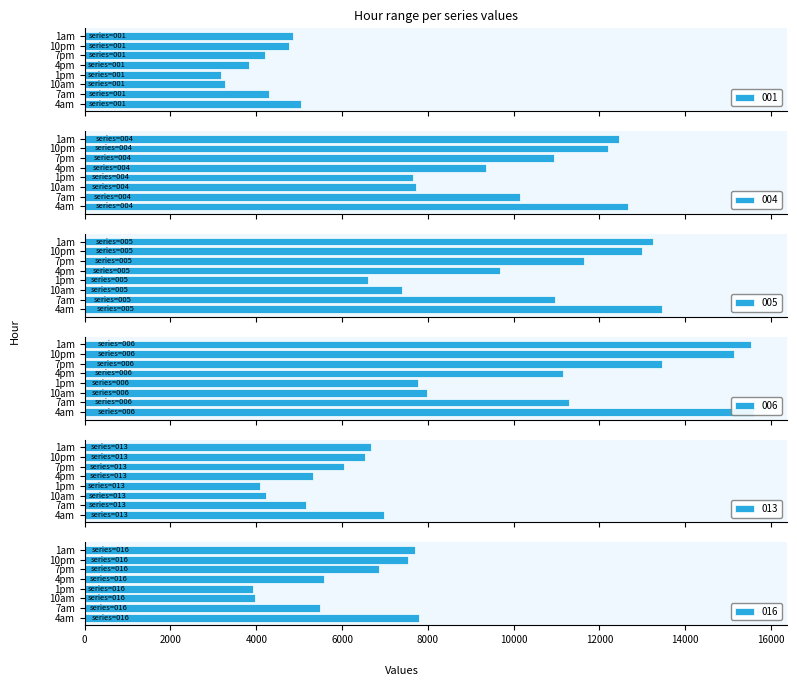

Where is 016 nearest to the value 5857?

4pm